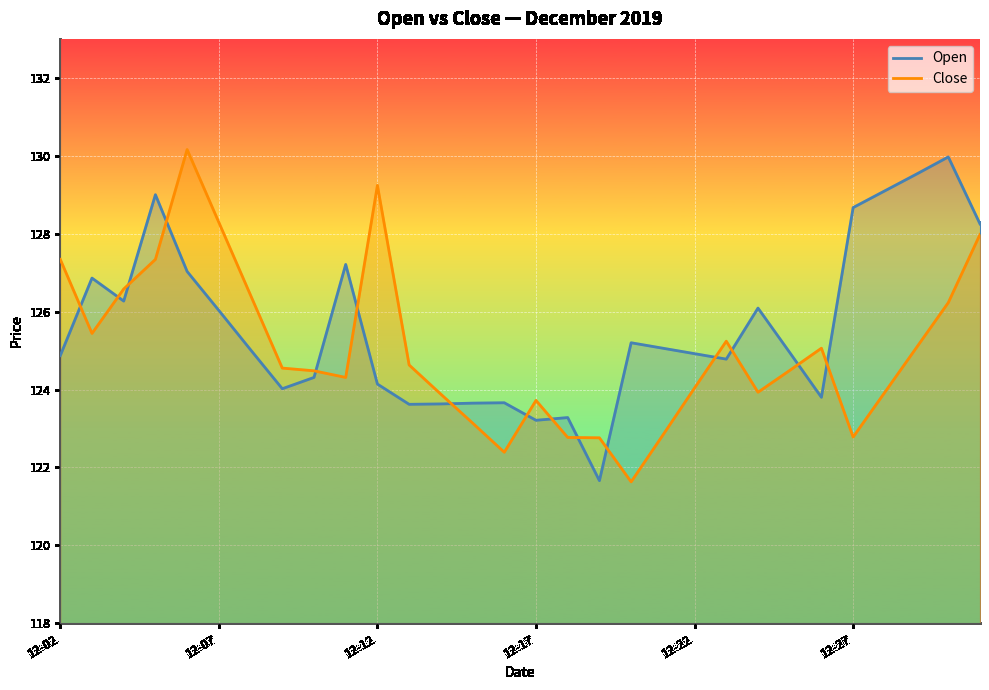

What is the minimum value for Close?

121.6